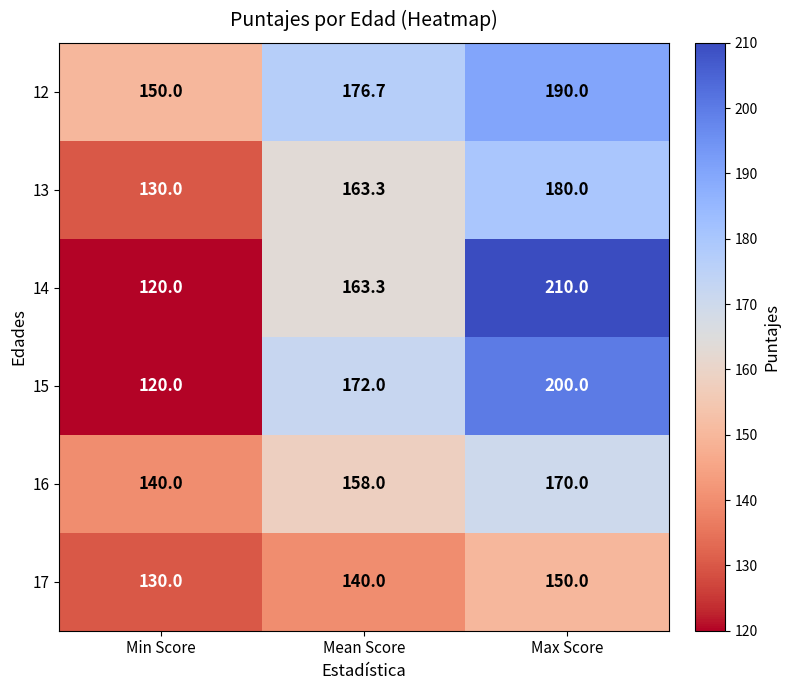

What is the sum of the 14 values at Mean Score and Min Score?

283.3